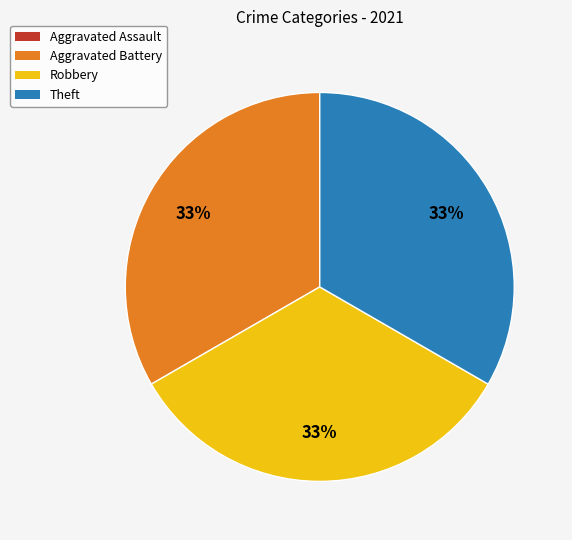

Does any single category account for the majority?

No